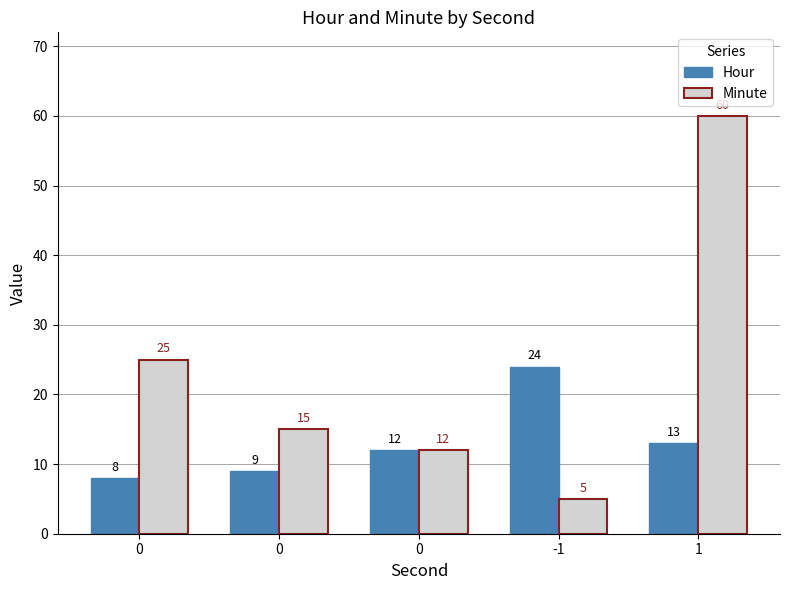

The value of Minute at 0 is 12. True or false?

True